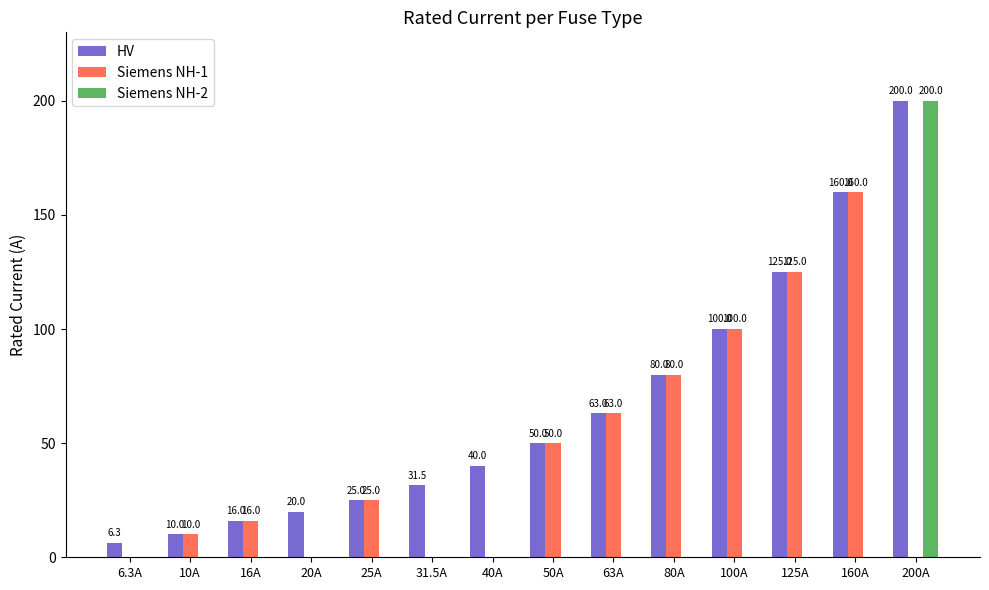

Is the value of HV at 200A greater than the value of Siemens NH-1 at 63A?

Yes